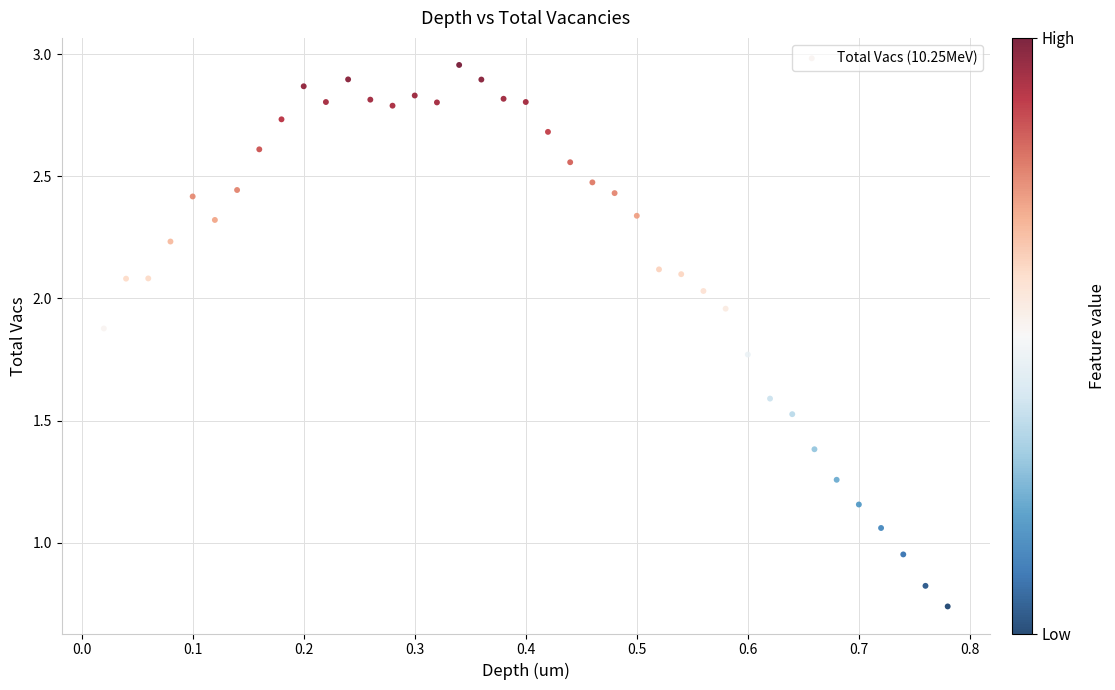

What is the range of X values (max minus min)?

0.8